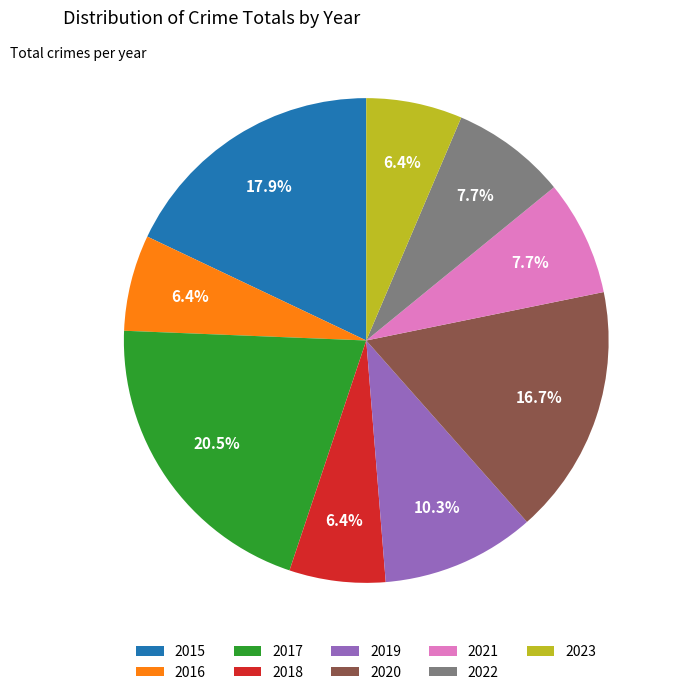

Which category has the biggest portion of the pie?

2017